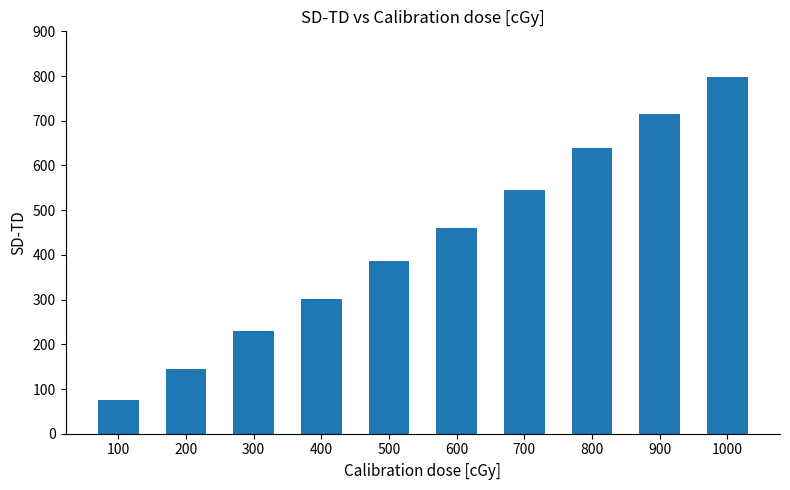

At which category does the chart reach its minimum across all series?

100